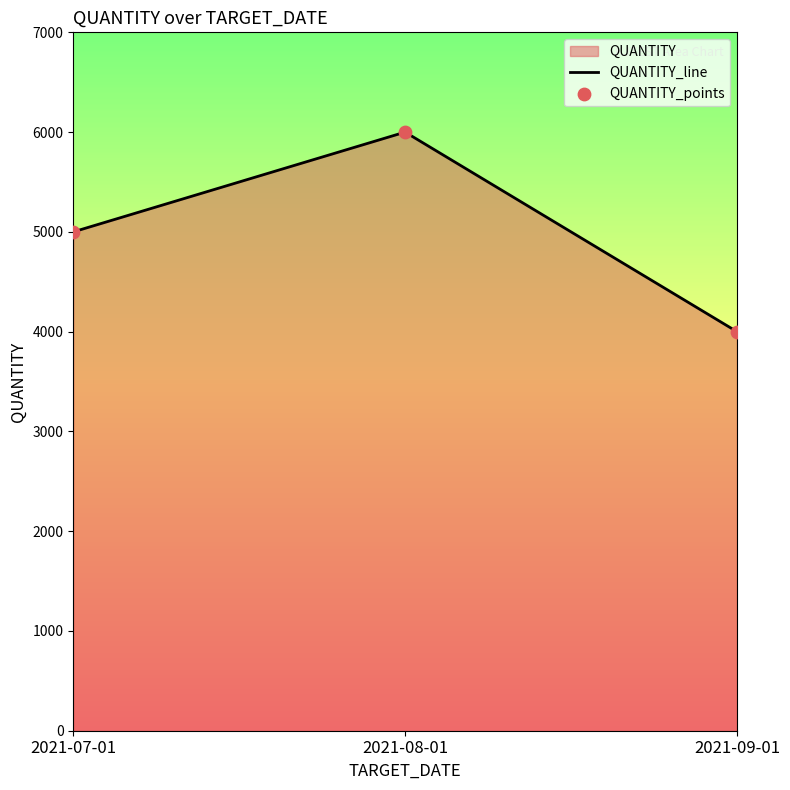

Which series has the largest total across all categories?

QUANTITY_line